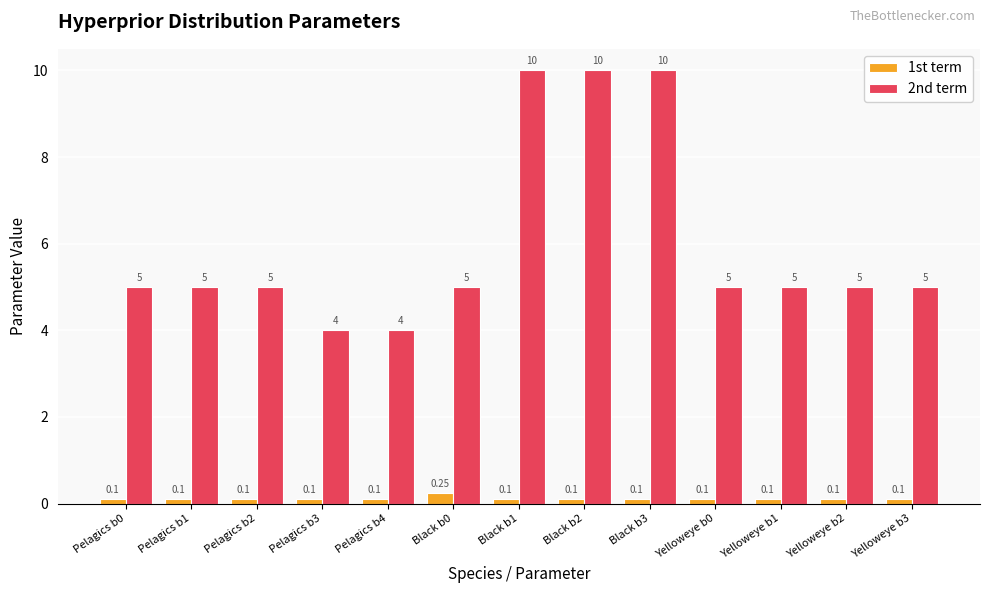

True or false: 2nd term has a value of 10.0 at Black b2.

True